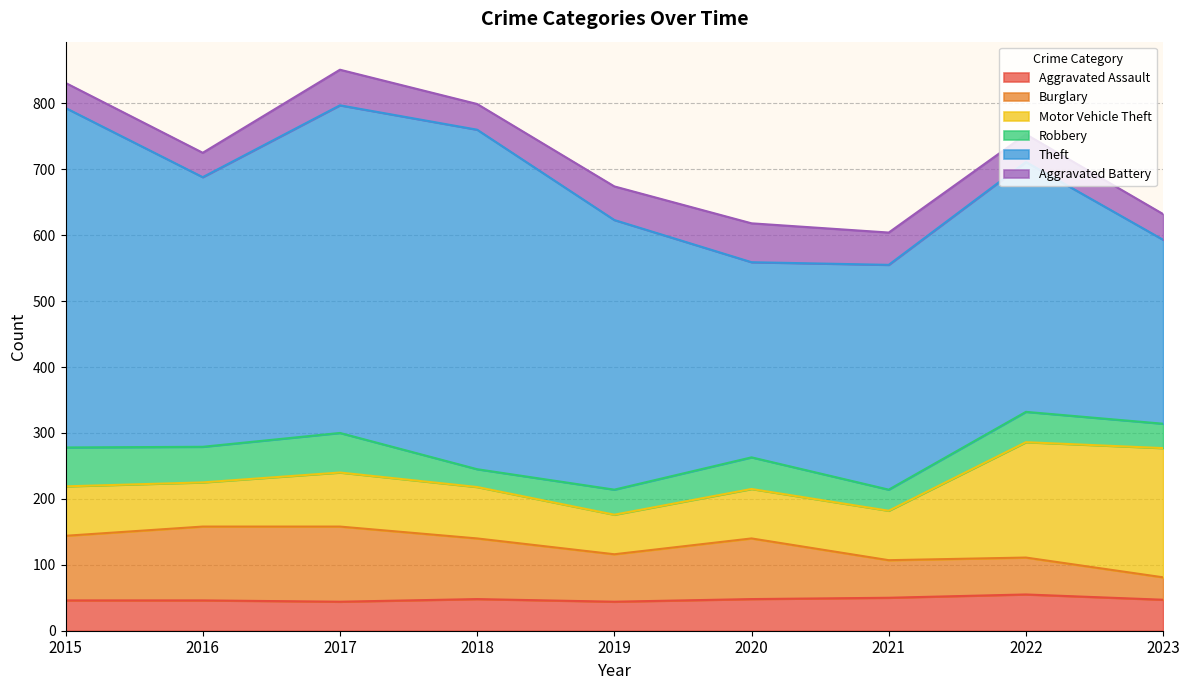

Where is the first local minimum for Theft?

2016